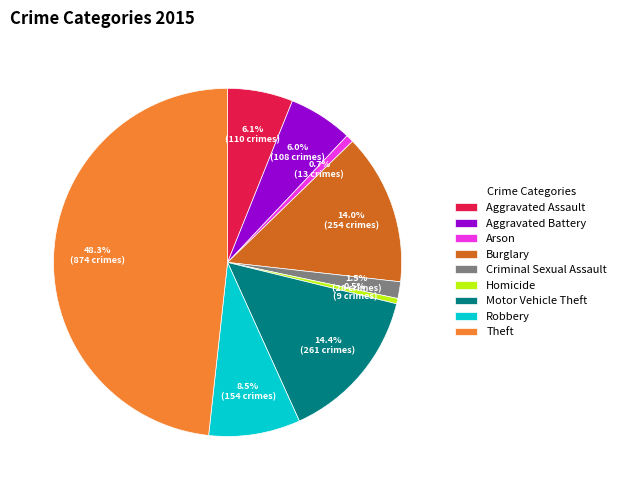

What is the largest slice in the pie chart?

Theft